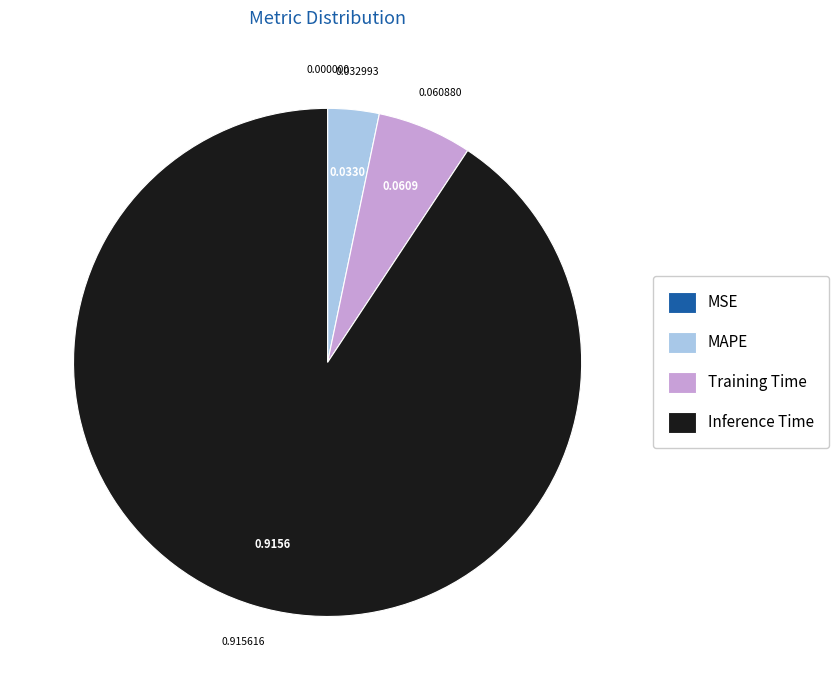

Combined, do Training Time and MAPE account for over 50%?

No